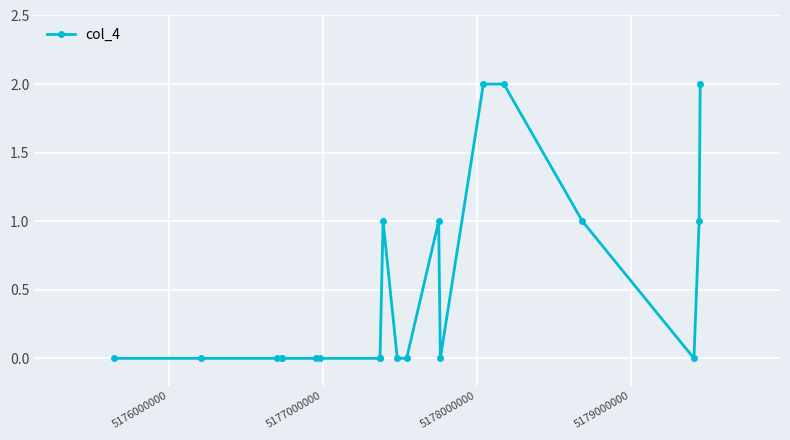

What is the value of the 17th point from the left?

1